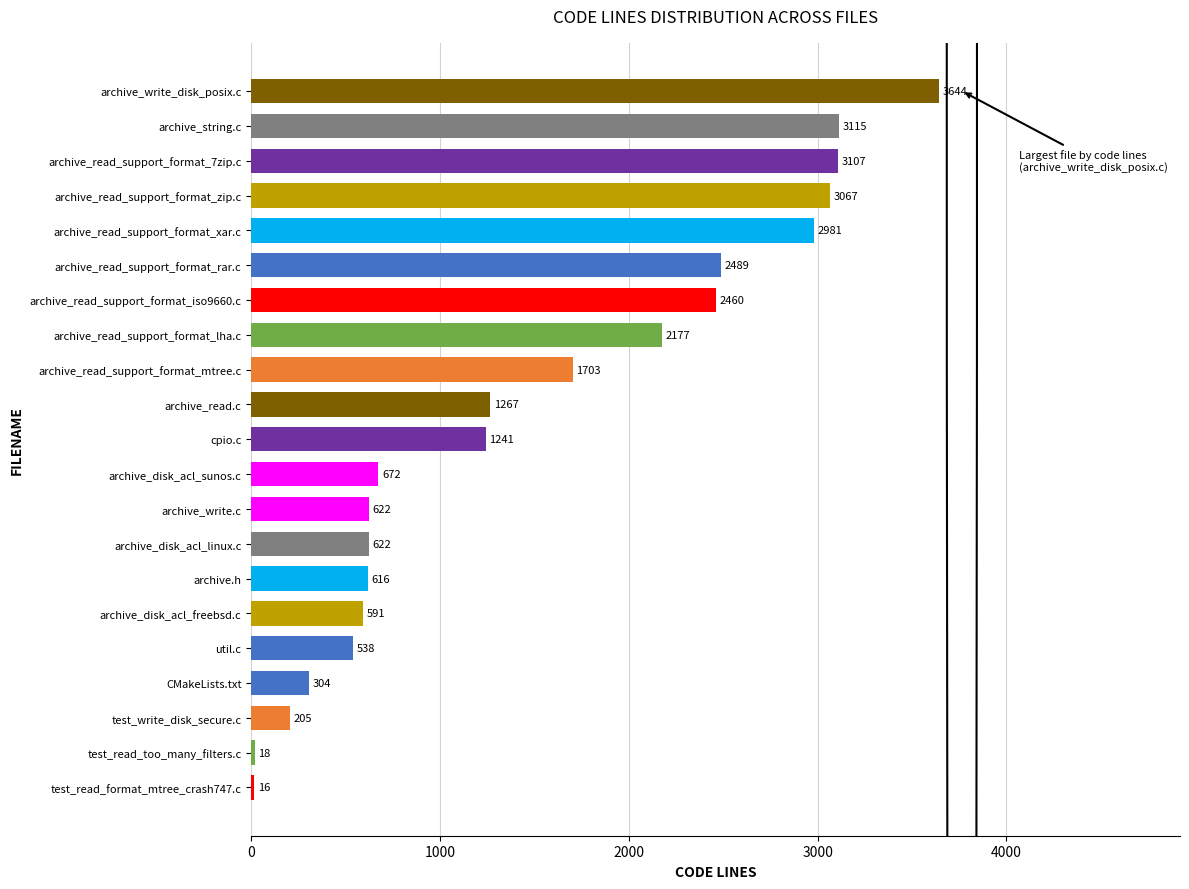

What is the ratio of the value at archive_read_support_format_mtree.c to the value at CMakeLists.txt?

5.6